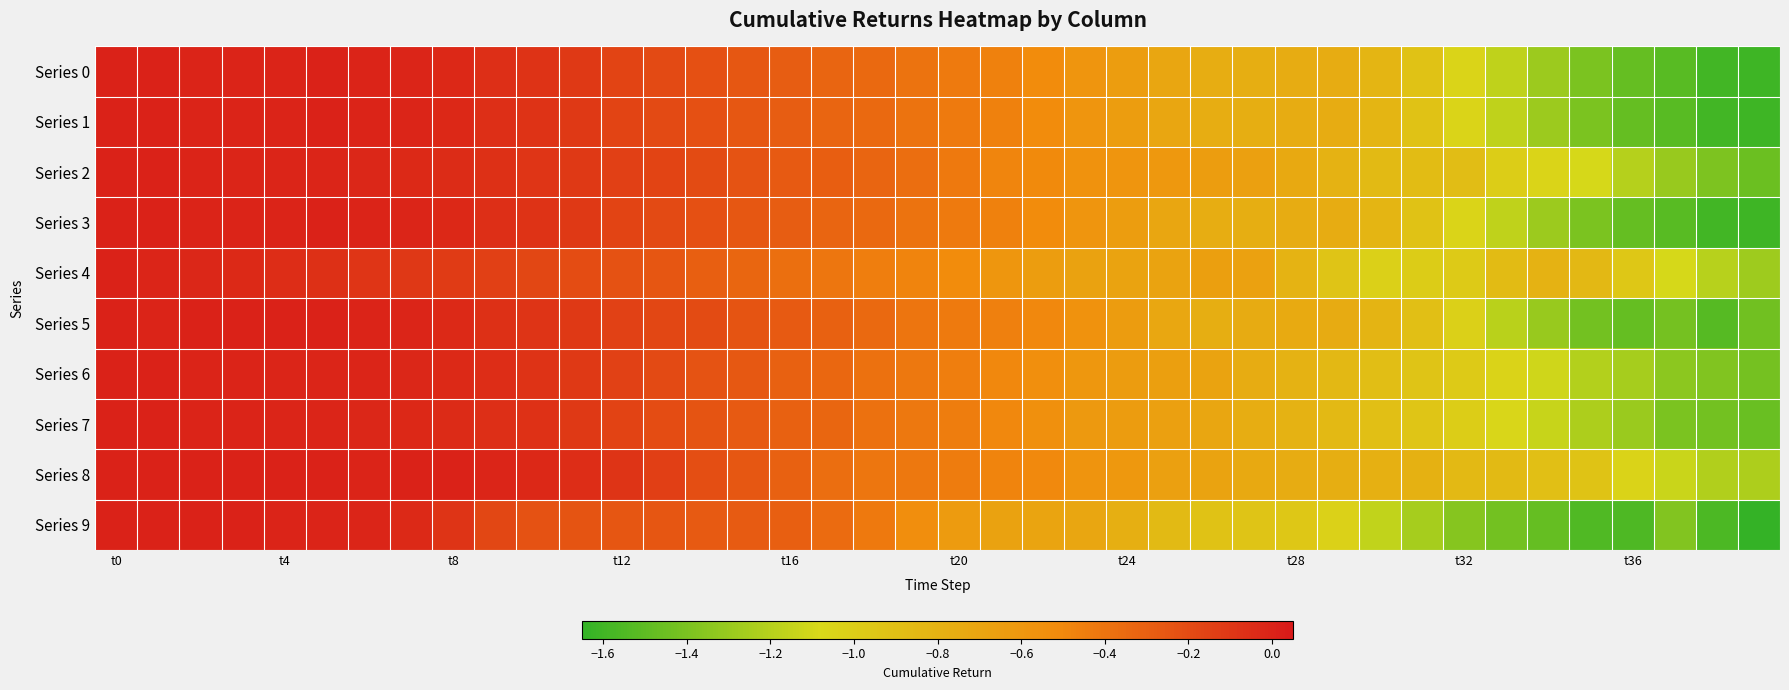

At which category is the sum across all series the highest?

t0